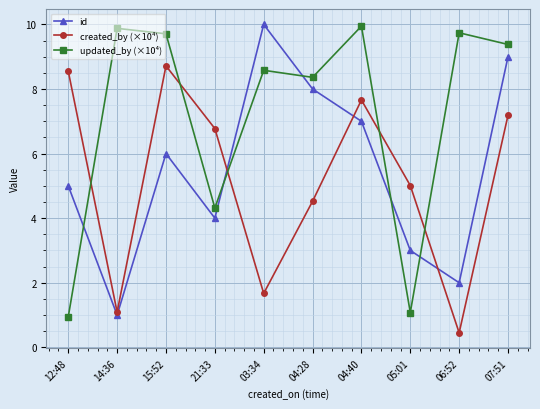

Which series ends up on top after the final intersection of id and updated_by (×10⁴)?

updated_by (×10⁴)